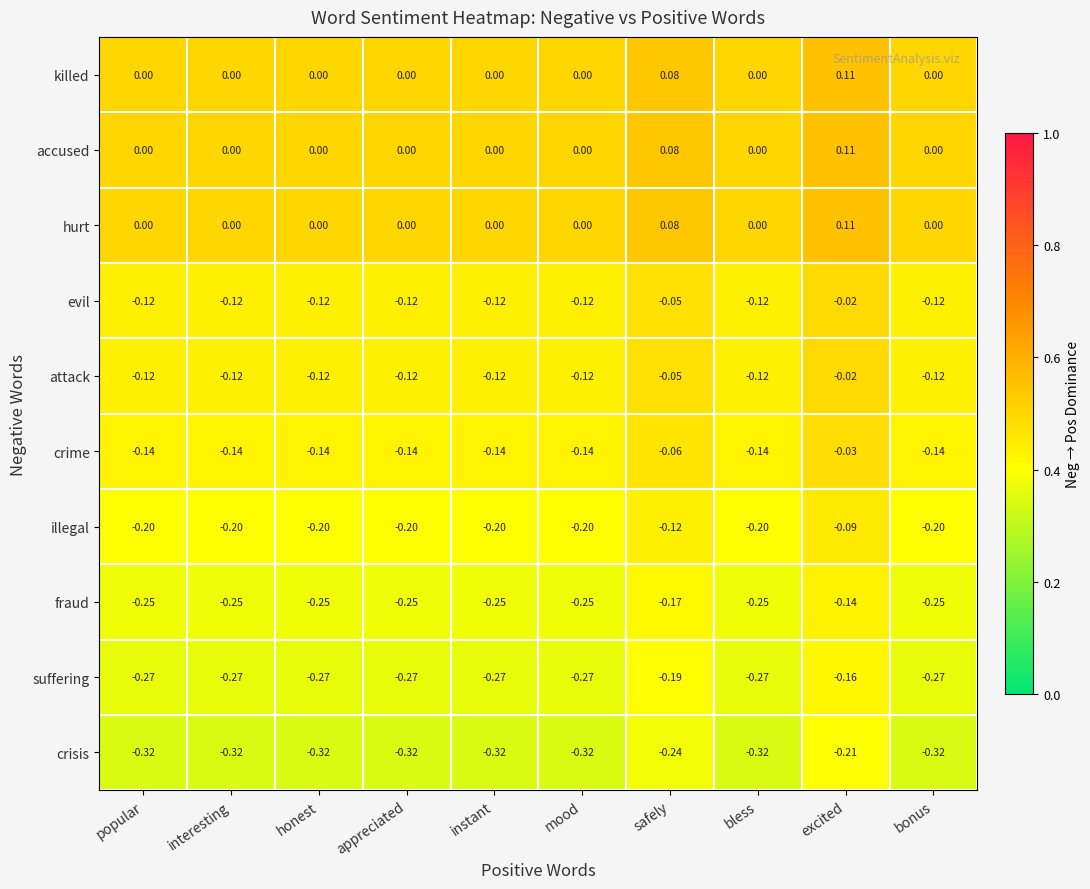

Which label corresponds to the largest value in the chart?

excited